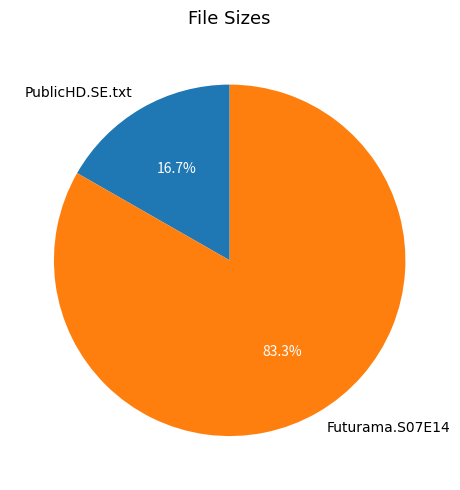

To the nearest percent, what is the difference between the largest and smallest slice percentages?

67%